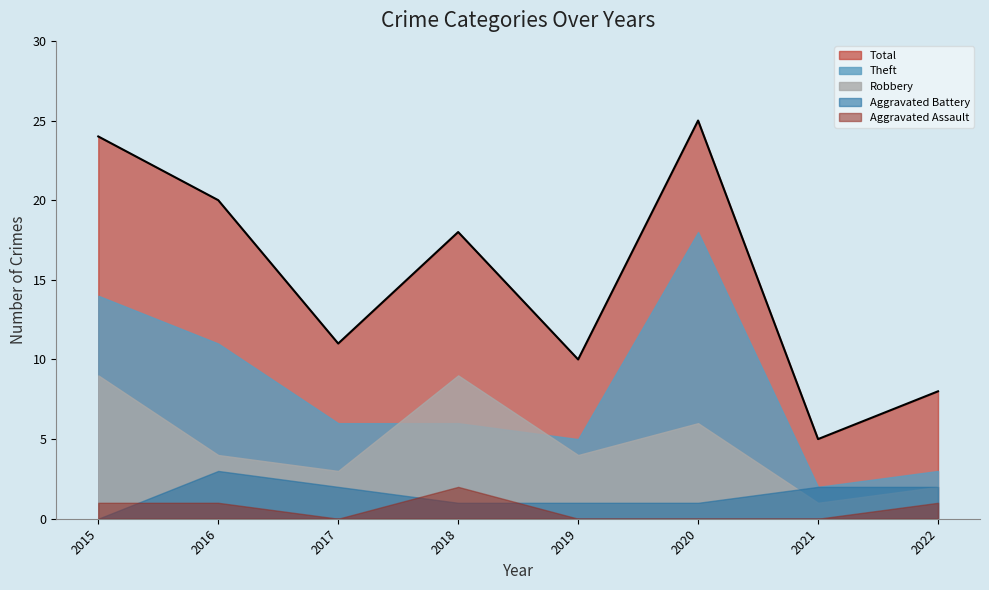

How many Aggravated Battery values are between 1 and 2?

6